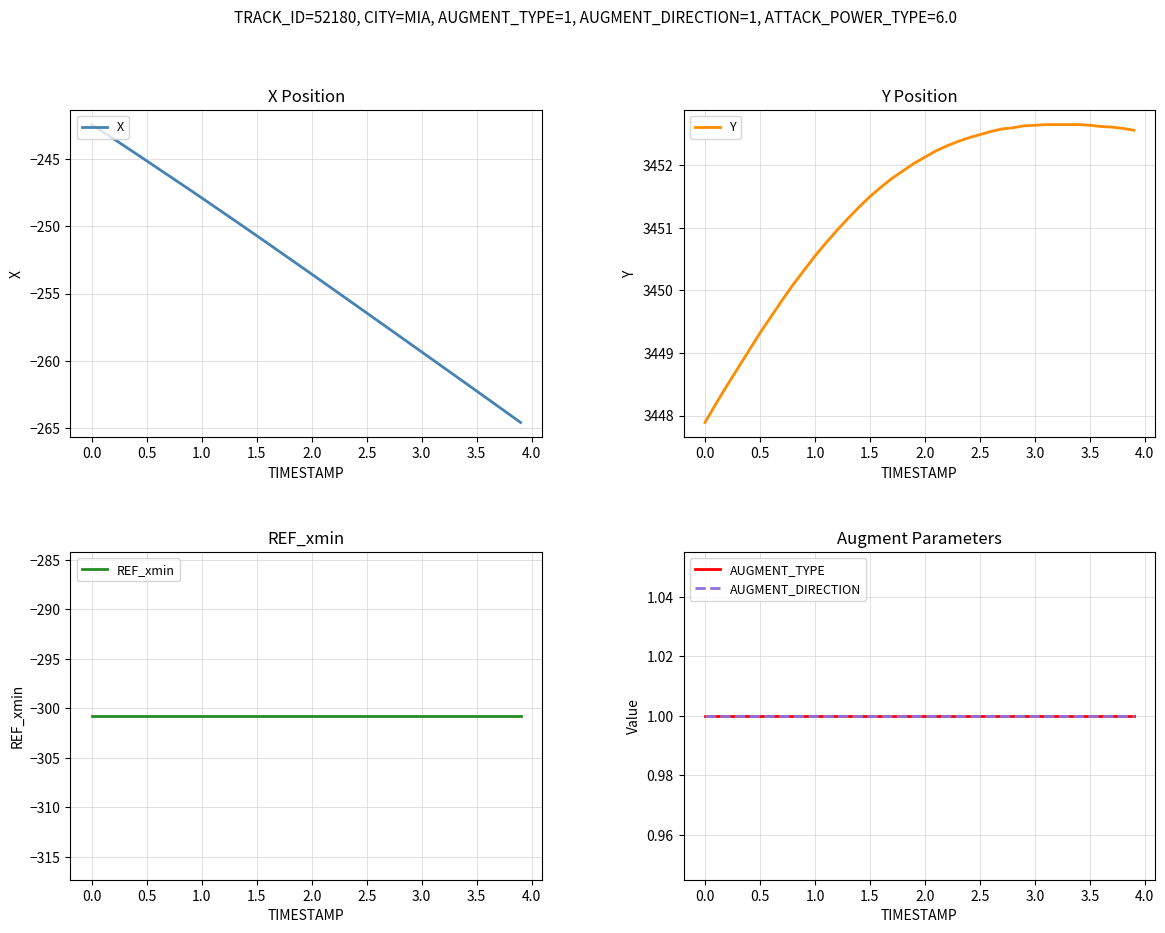

List the series in order of their peak value, lowest first.

REF_xmin, X, AUGMENT_TYPE, AUGMENT_DIRECTION, Y